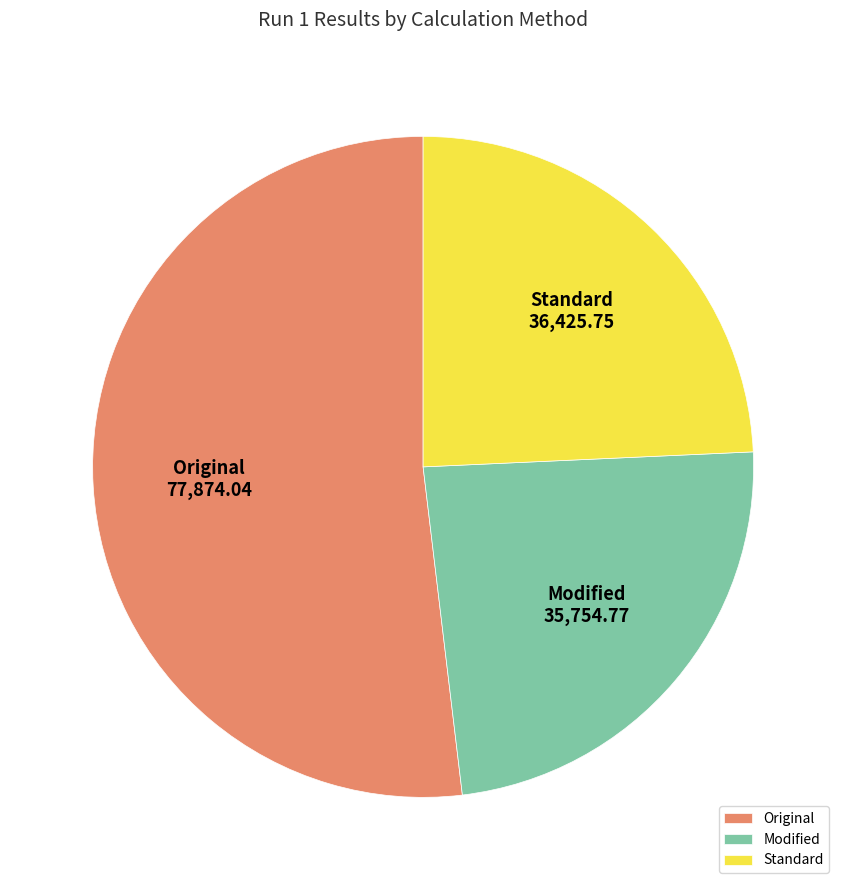

Do Standard and Modified together represent more than half of the pie?

No